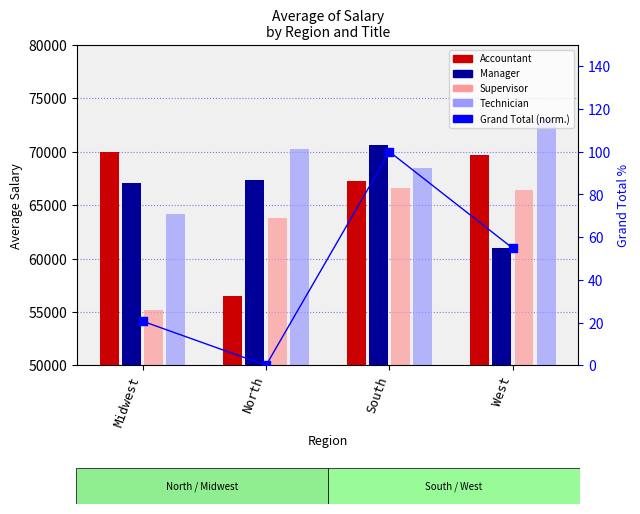

Which series reaches the maximum Y coordinate?

Technician